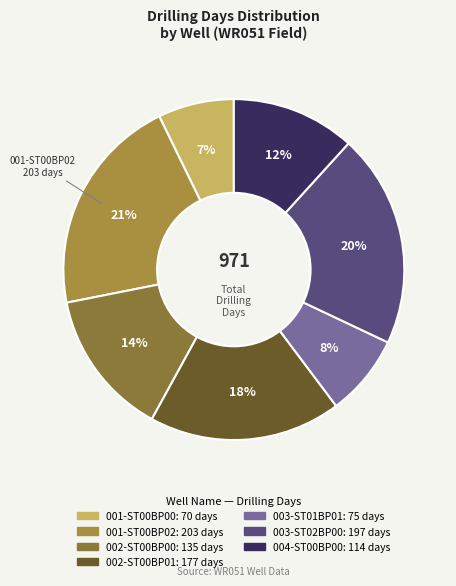

Which category has the biggest portion of the pie?

001-ST00BP02